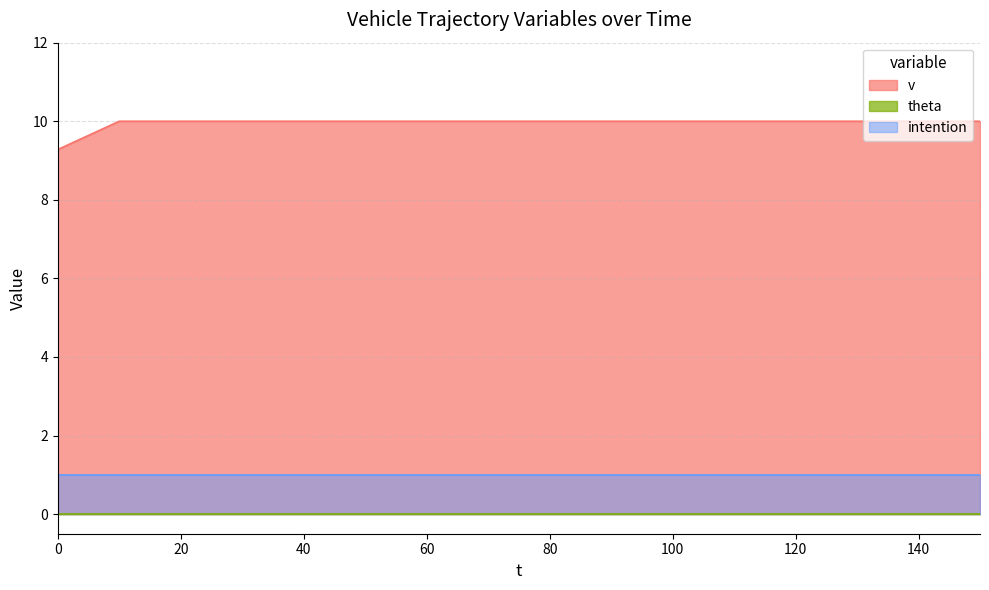

What is the sum of all v values?

159.3